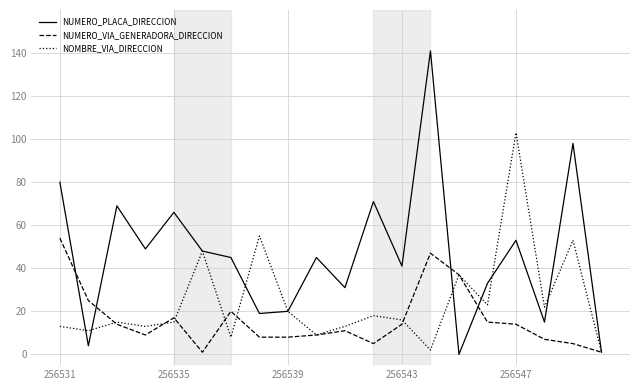

List the series in order of their overall mean, highest first.

NUMERO_PLACA_DIRECCION, NOMBRE_VIA_DIRECCION, NUMERO_VIA_GENERADORA_DIRECCION